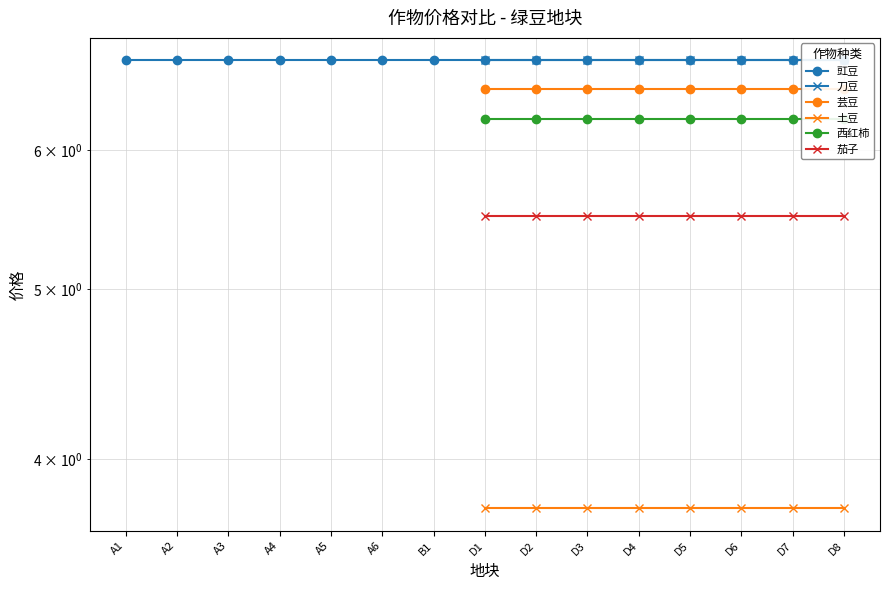

At which label does 芸豆 reach its minimum?

A1